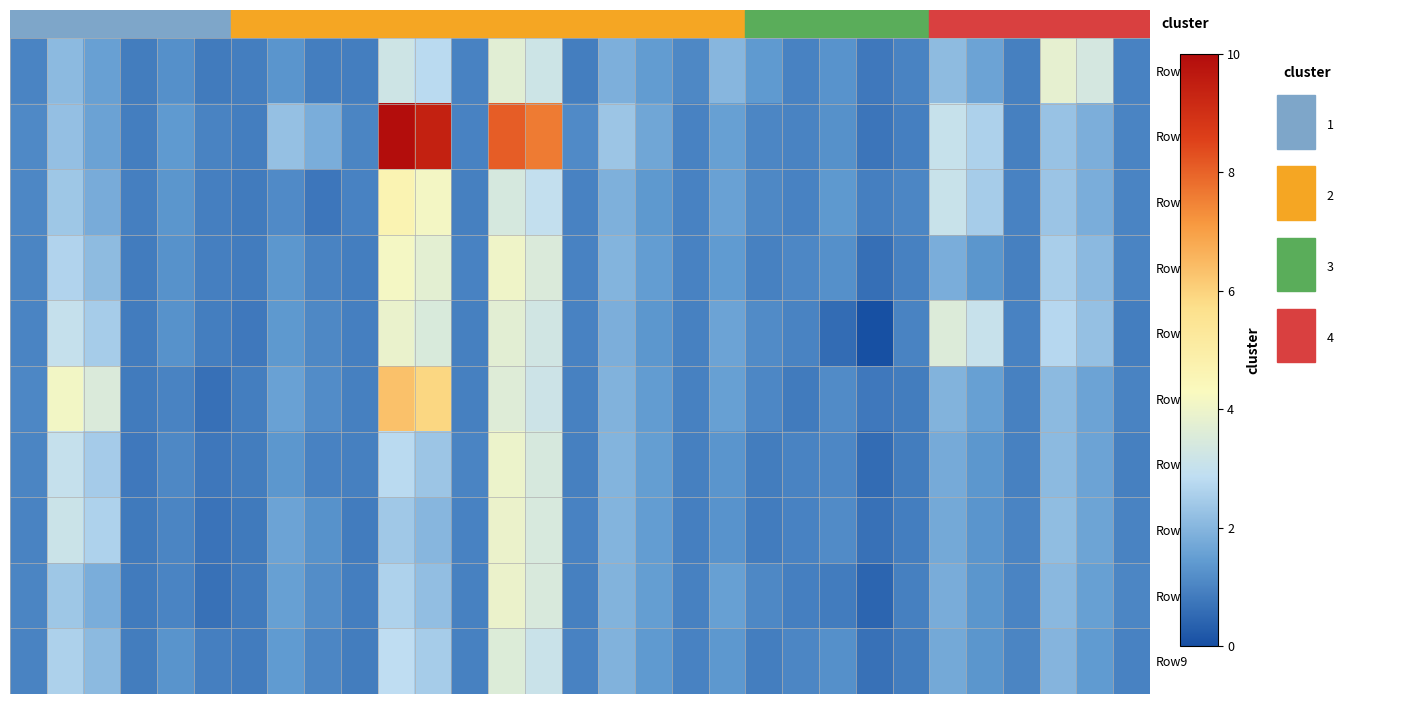

How many distinct data groups are displayed?

10